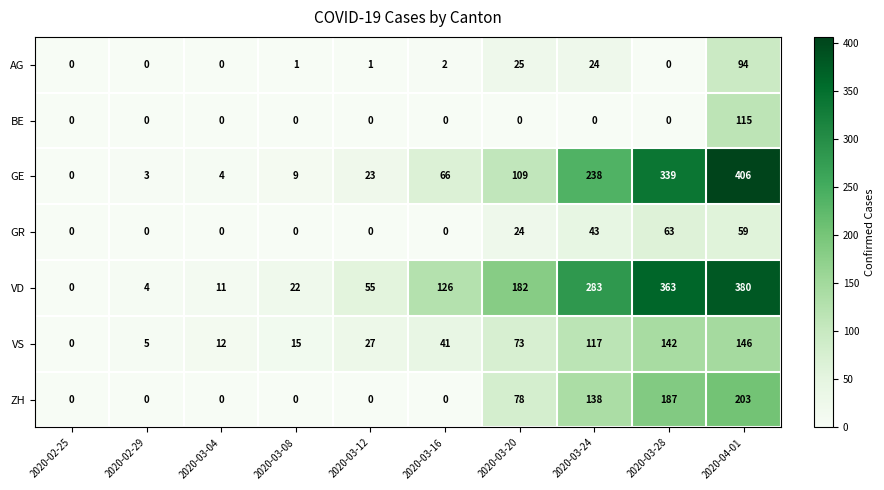

At which category is the sum across all series the highest?

2020-04-01